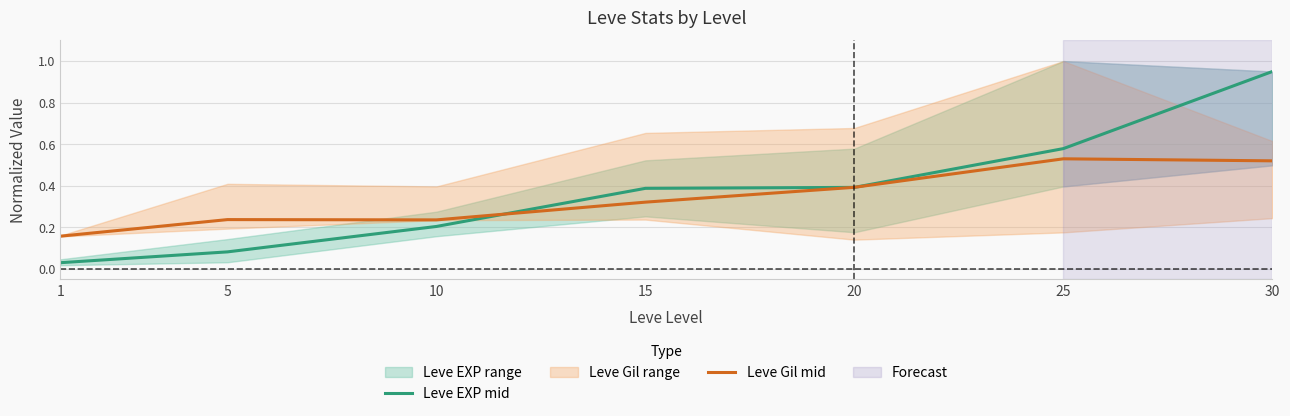

Is it true that Leve EXP mid equals 0.1 at 5?

False